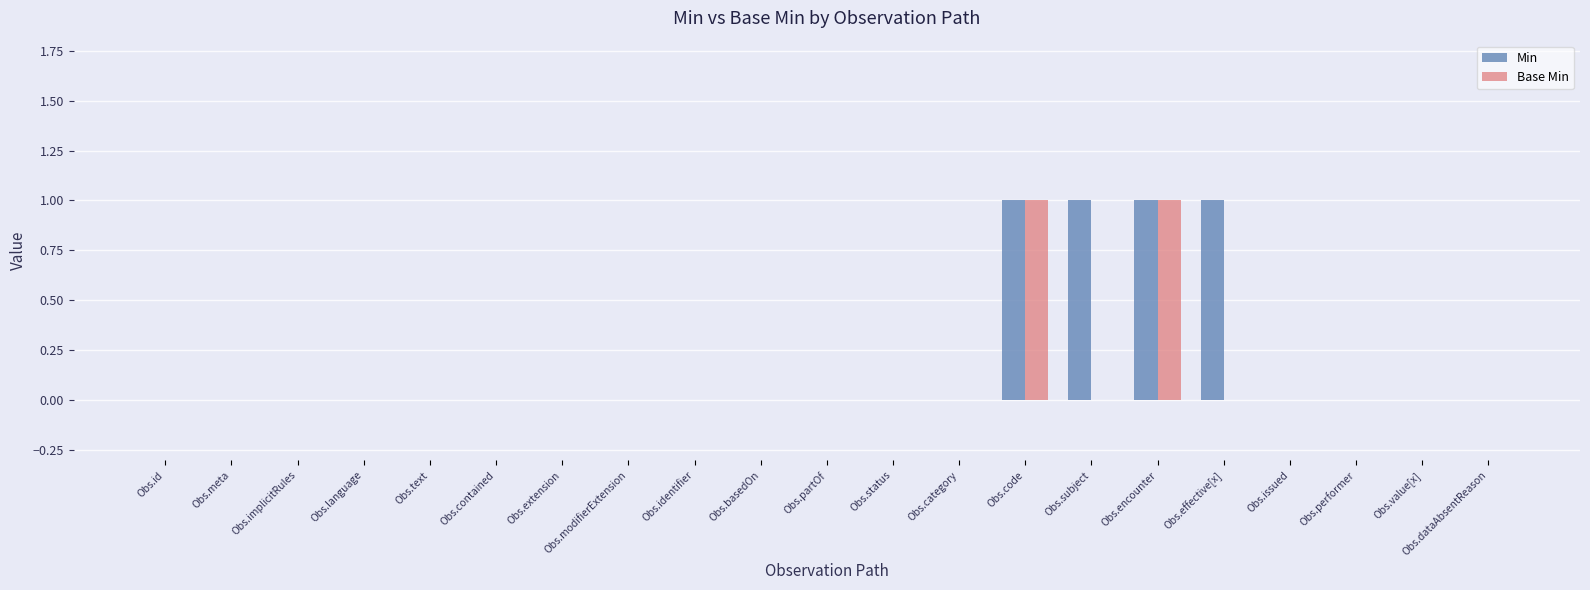

Which series has the largest total across all categories?

Min